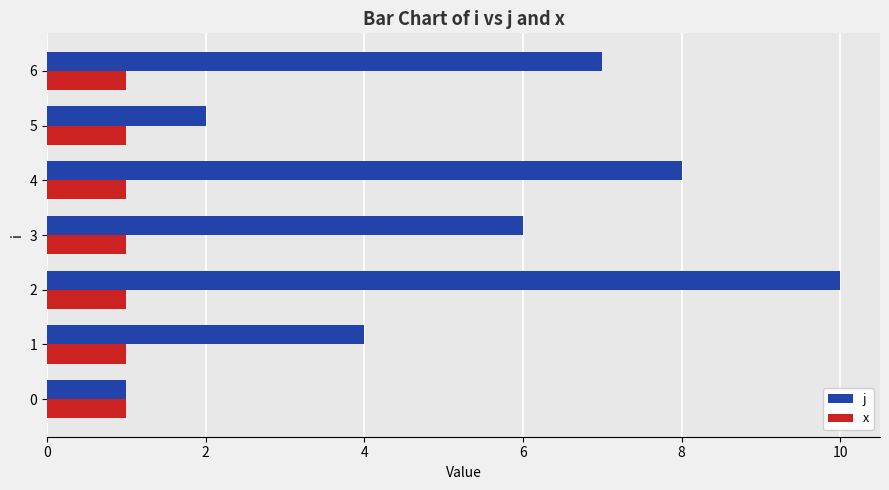

Is it true that j equals 9 at 3?

False